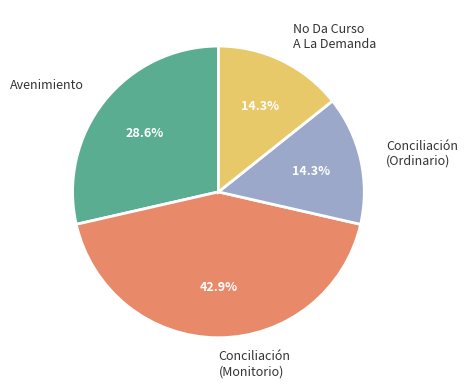

What is the largest slice in the pie chart?

Conciliación (Monitorio)